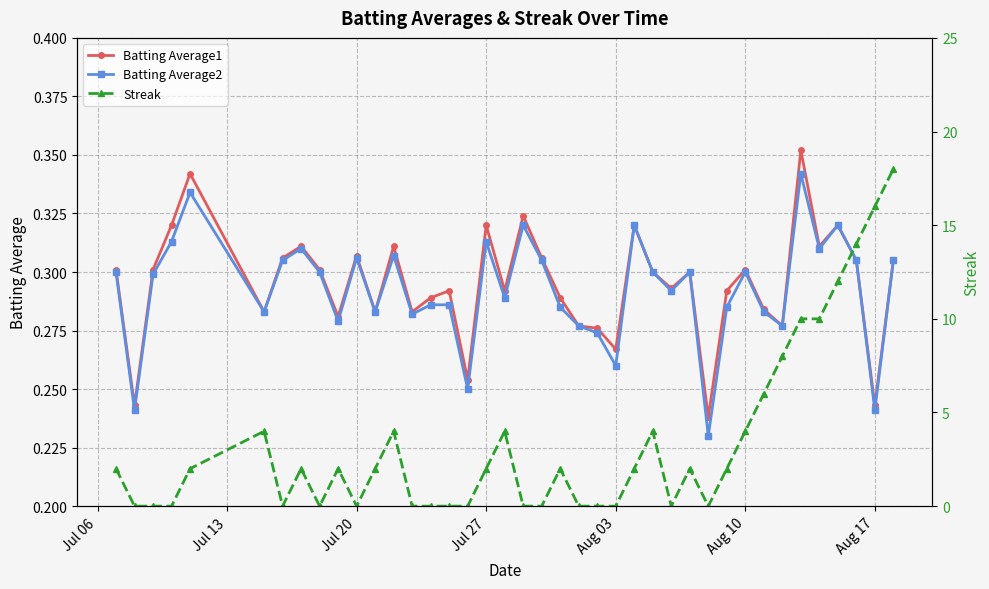

What is the value of the Batting Average2 point at the 33rd from the left?

0.3